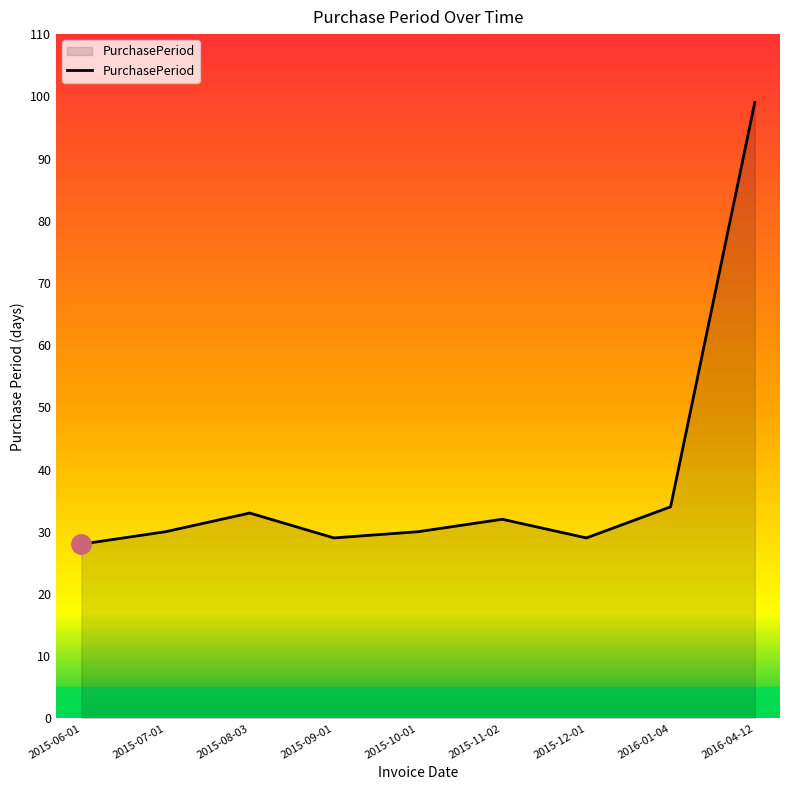

Where is the data nearest to the value 63?

2016-01-04